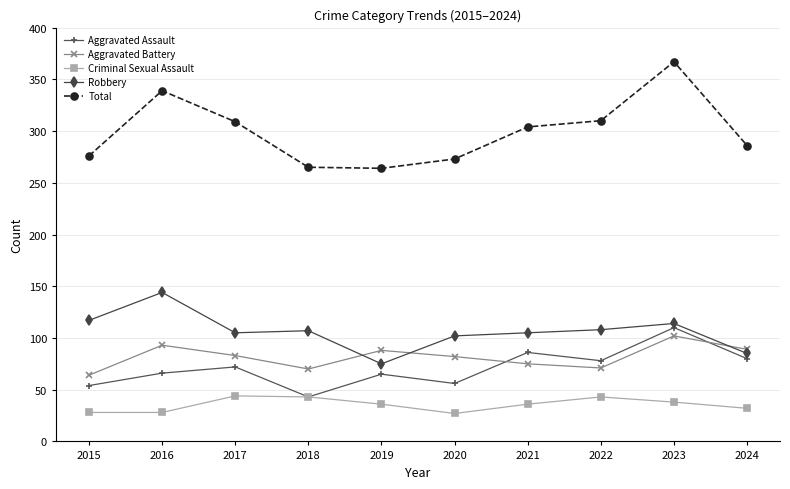

True or false: Total has a value of 265 at 2018.

True